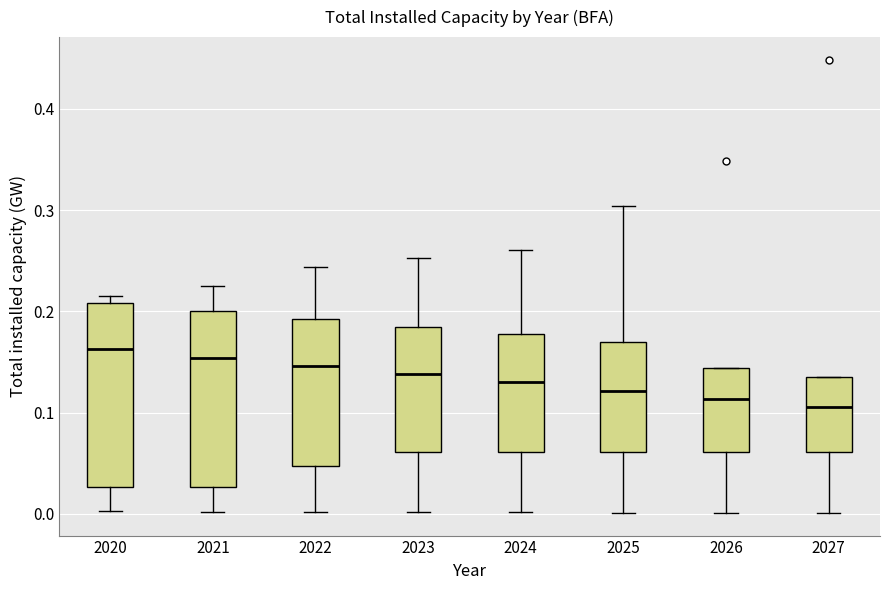

Where does the lower whisker of the box at x = 2024 end on the y-axis? The values are not printed on the chart, so give them approximately, as read against the axis.

0.00